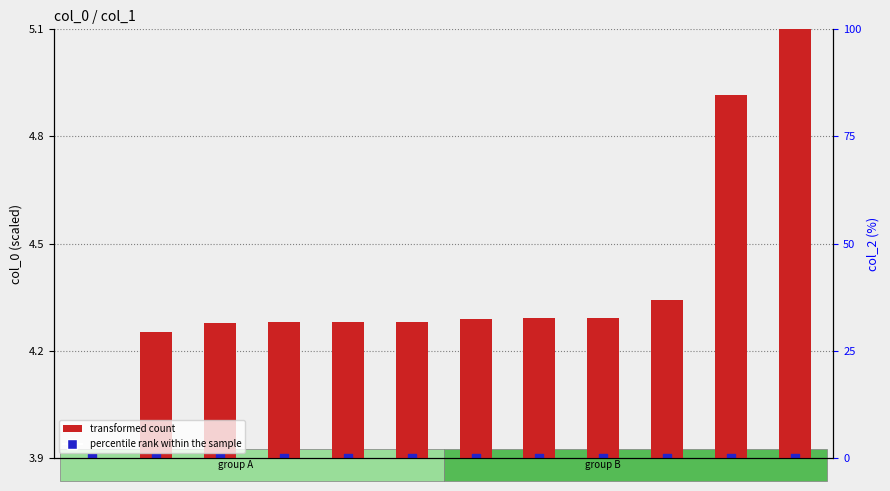

What is the total value across all series at 11?

8.8